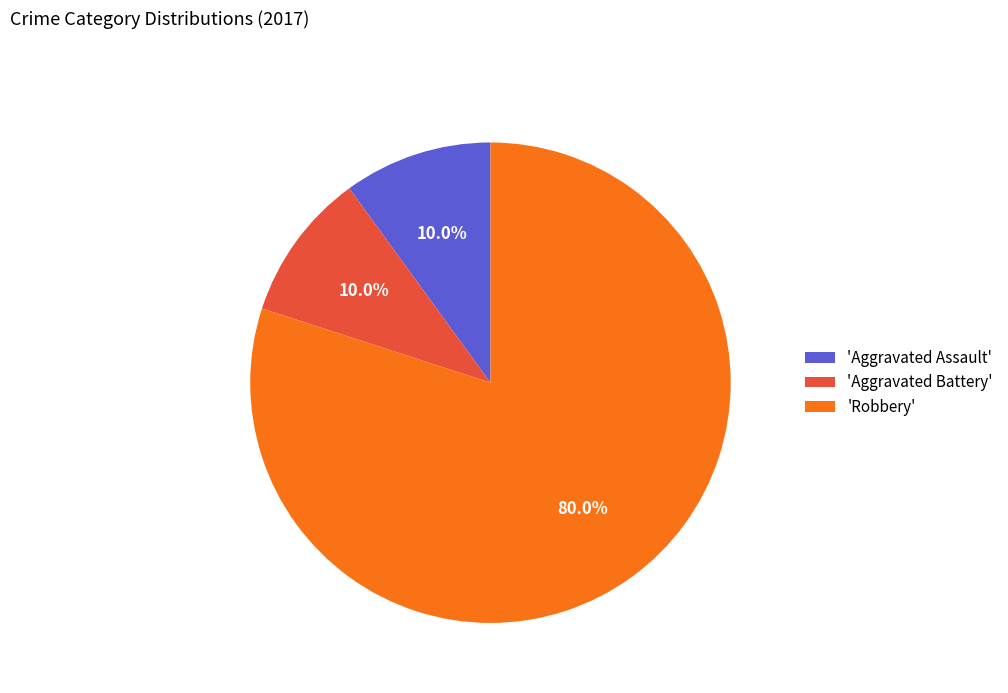

Do 'Aggravated Assault' and 'Robbery' together represent more than half of the pie?

Yes